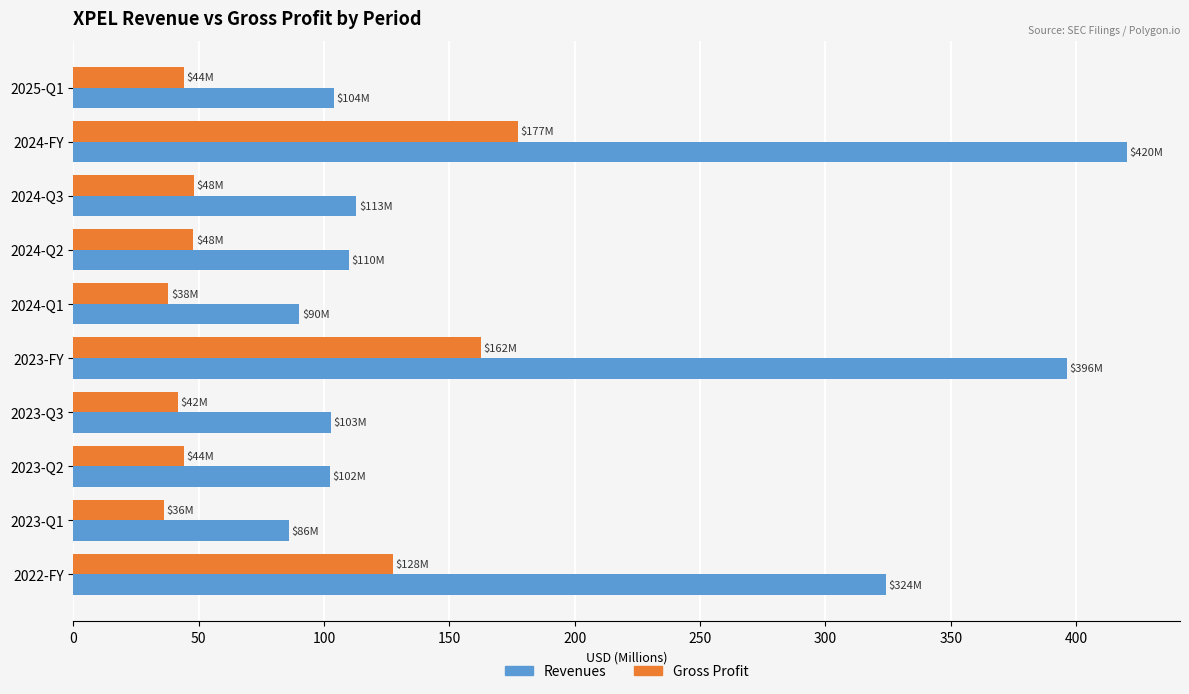

What is the lowest value of the Gross Profit series?

36.0